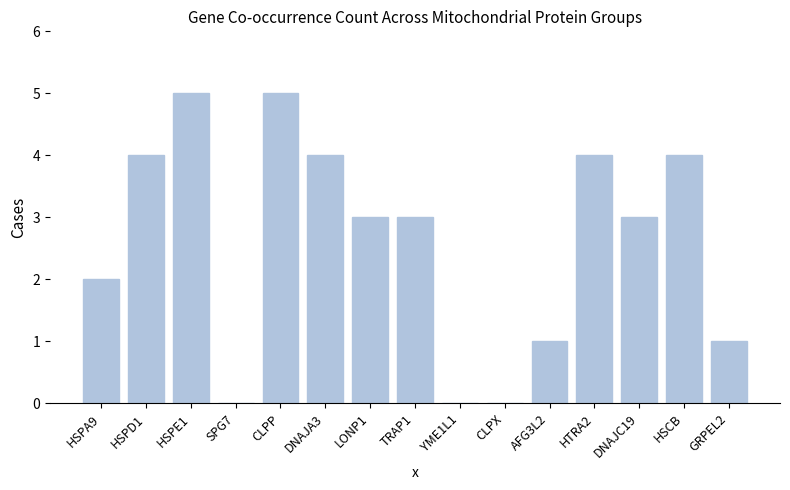

Is it true that the value at HTRA2 is 1?

False